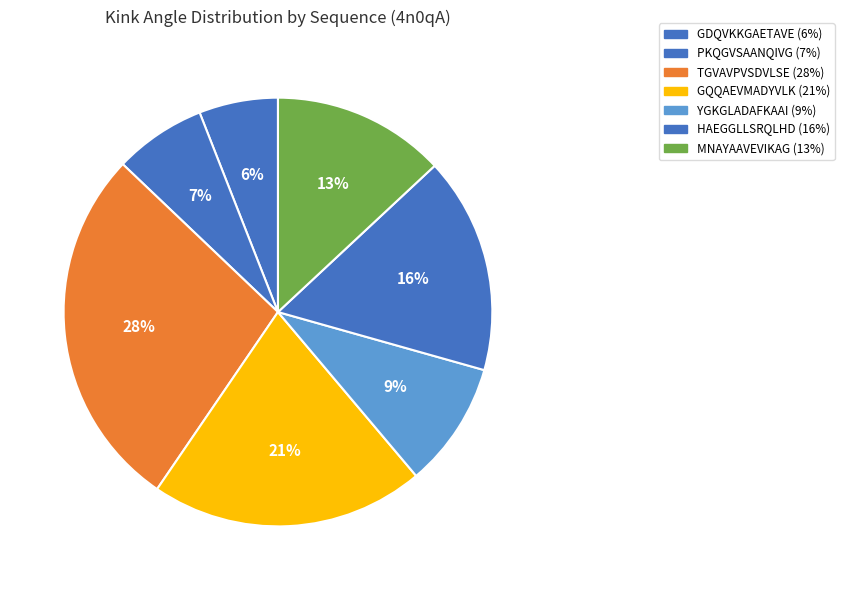

What is the total percentage of YGKGLADAFKAAI and GDQVKKGAETAVE?

15.4%